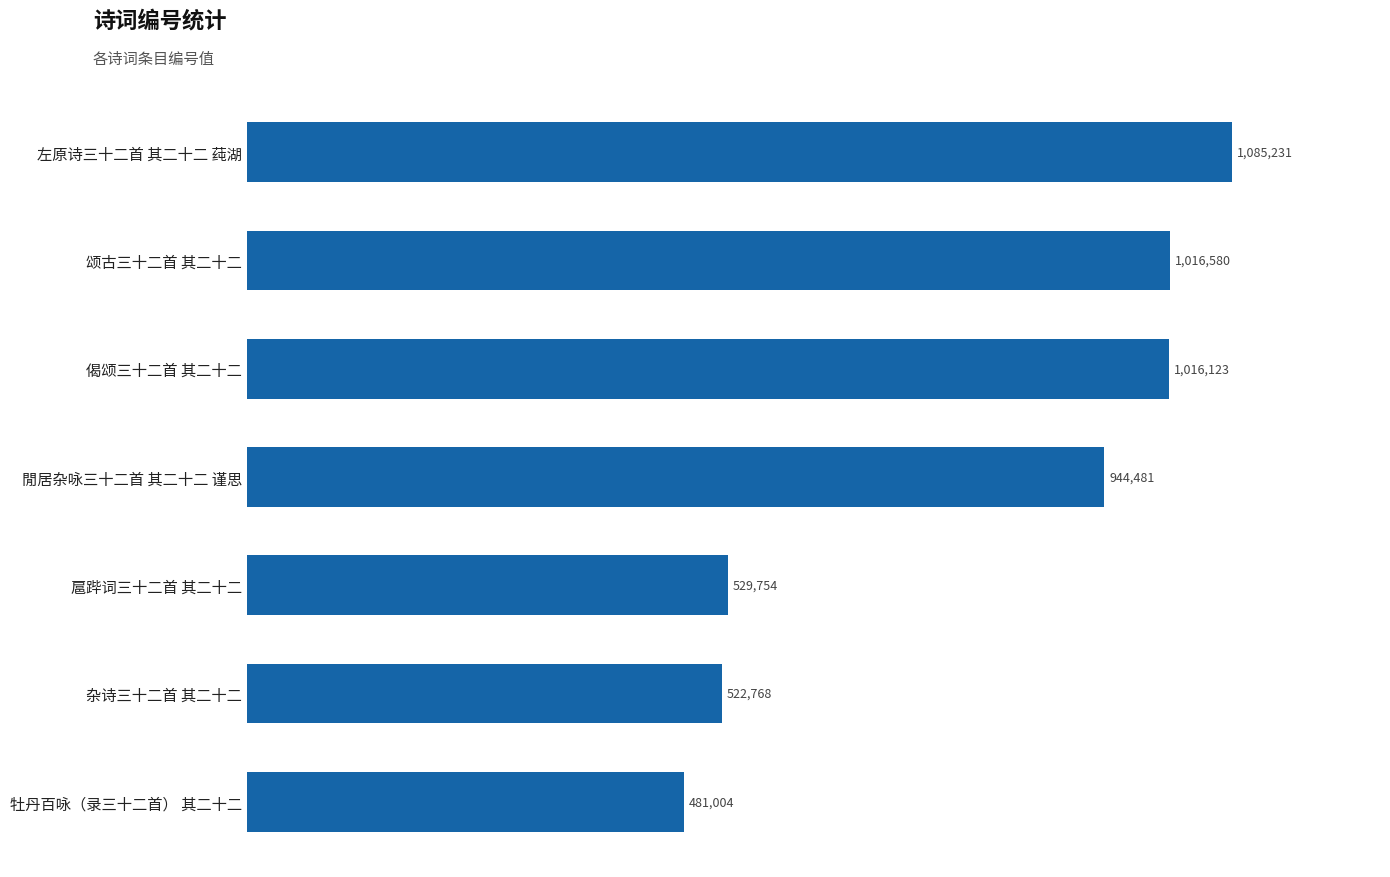

What is the sum of all values?

5595941